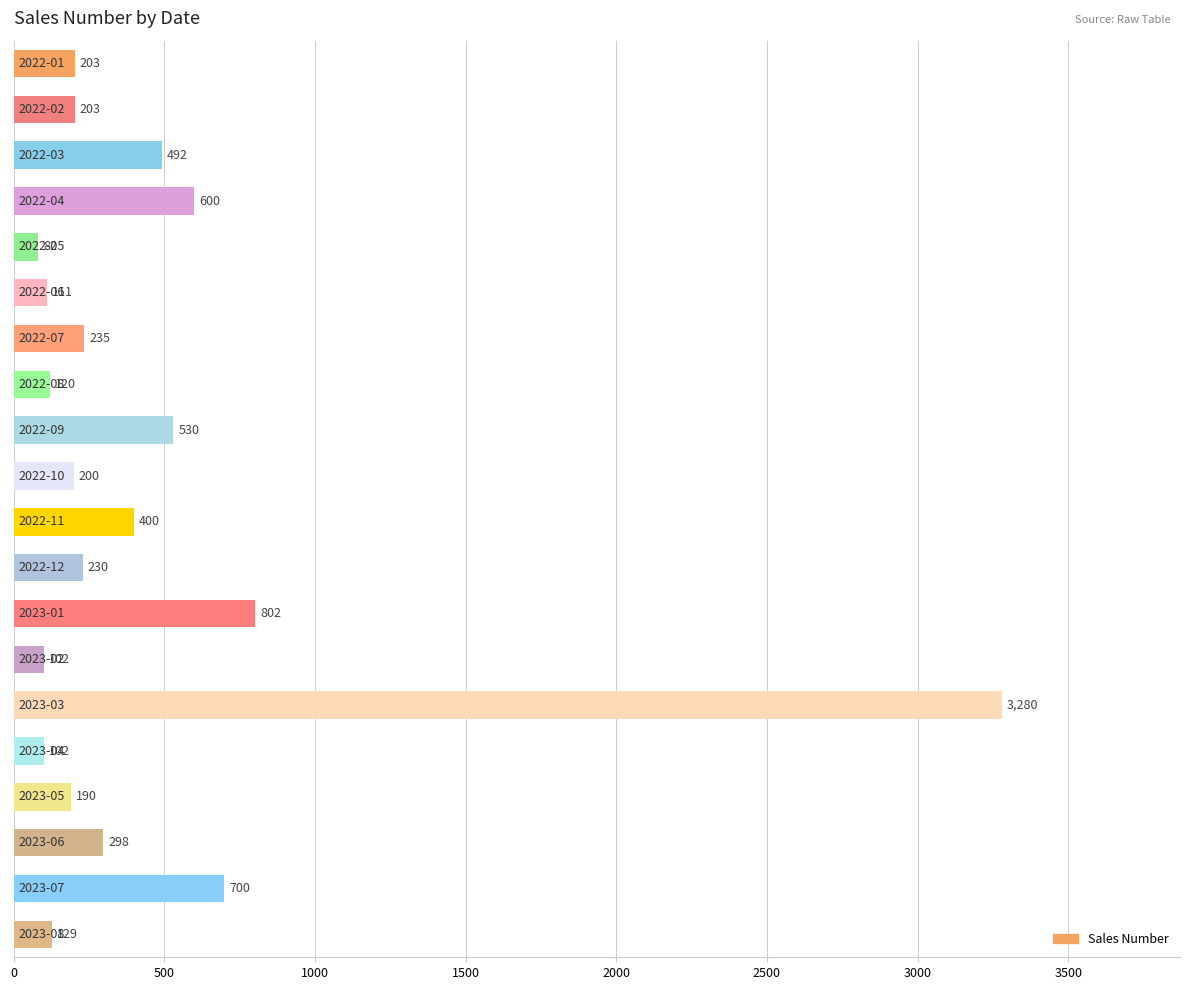

What is the maximum value shown in the chart?

3280